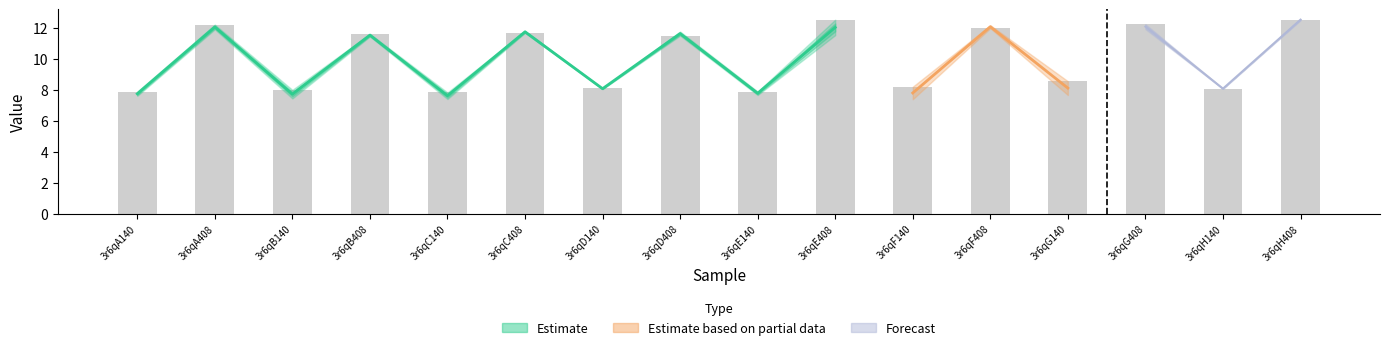

Rank the categories by value from highest to lowest.

3r6qE408, 3r6qH408, 3r6qG408, 3r6qA408, 3r6qF408, 3r6qC408, 3r6qB408, 3r6qD408, 3r6qG140, 3r6qF140, 3r6qD140, 3r6qH140, 3r6qB140, 3r6qE140, 3r6qA140, 3r6qC140